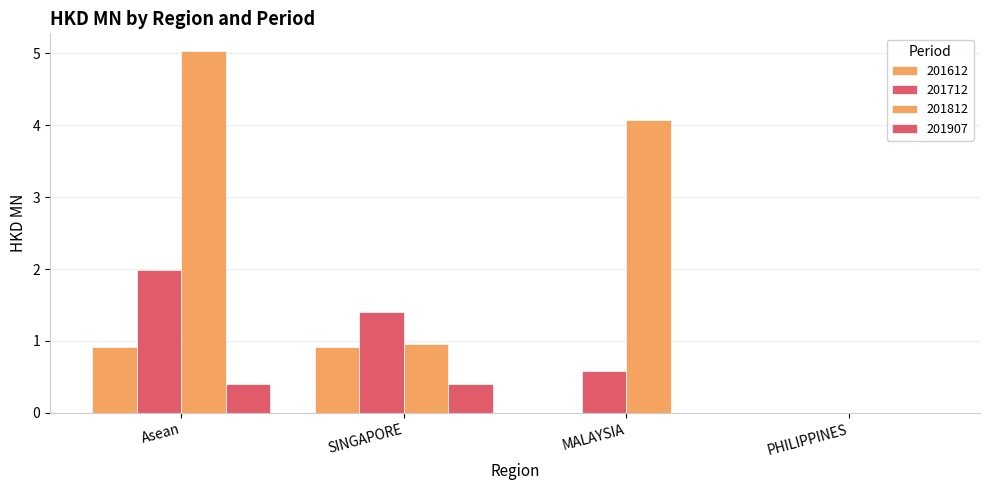

What is the sum of all 201812 values?

10.1